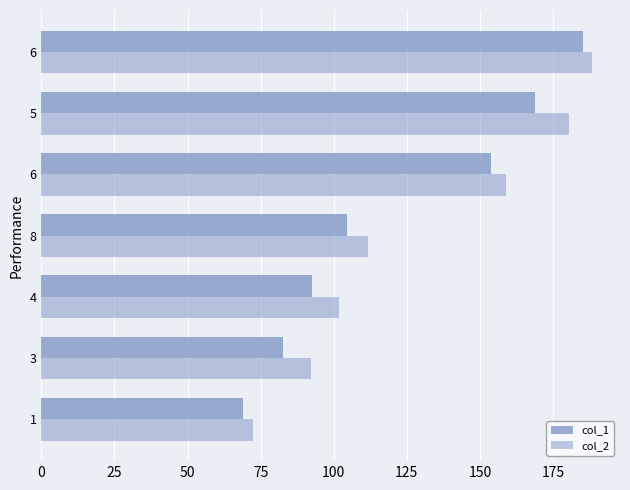

What is the value of the col_1 bar at the 2nd from the left?

82.5